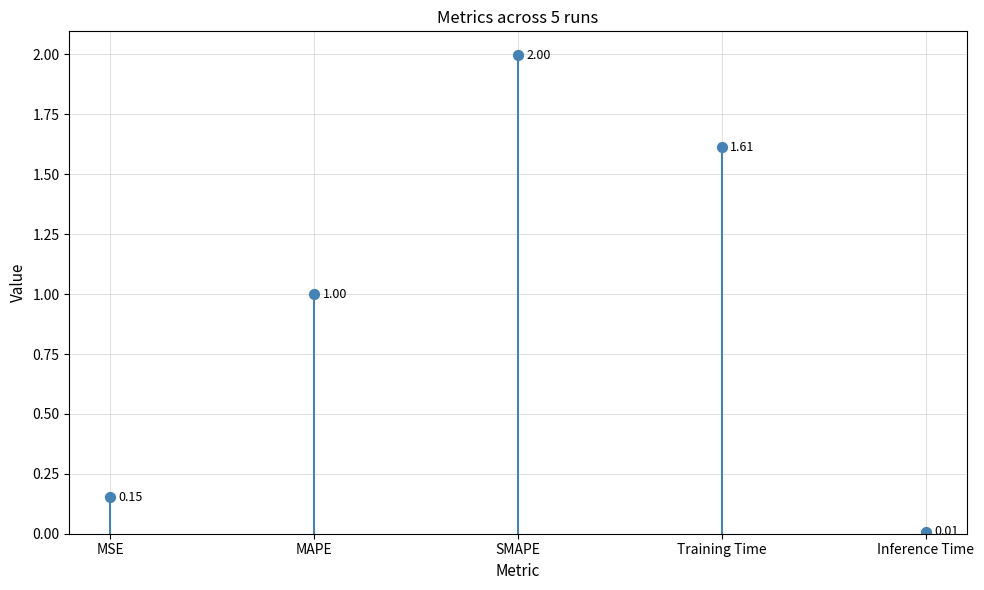

What is the range of Y values (max minus min)?

2.0